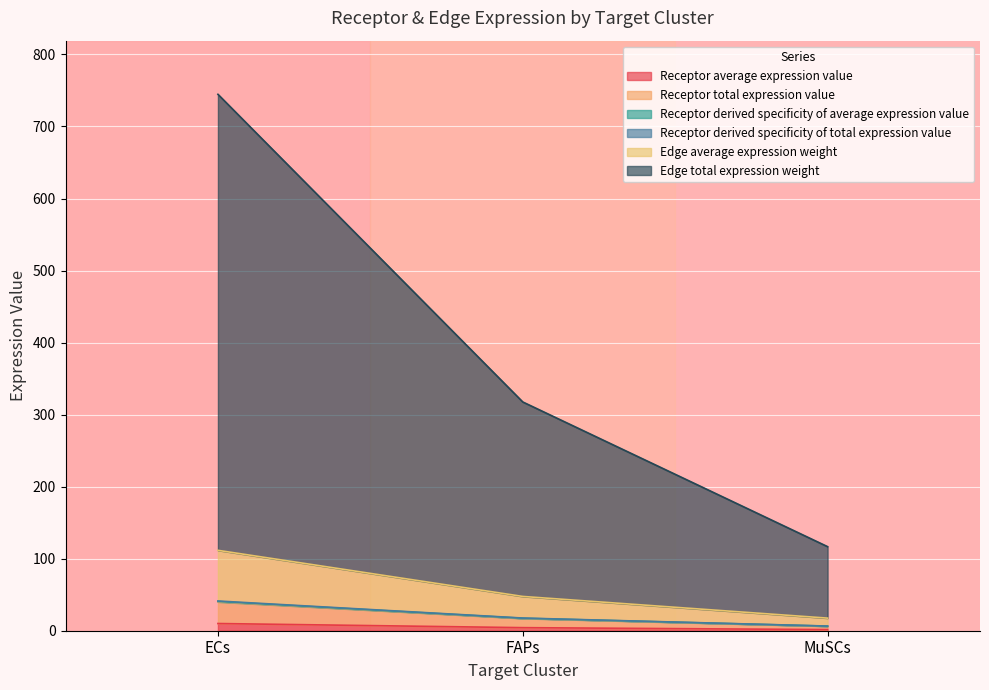

Between ECs and MuSCs, which series saw the biggest shift?

Edge total expression weight